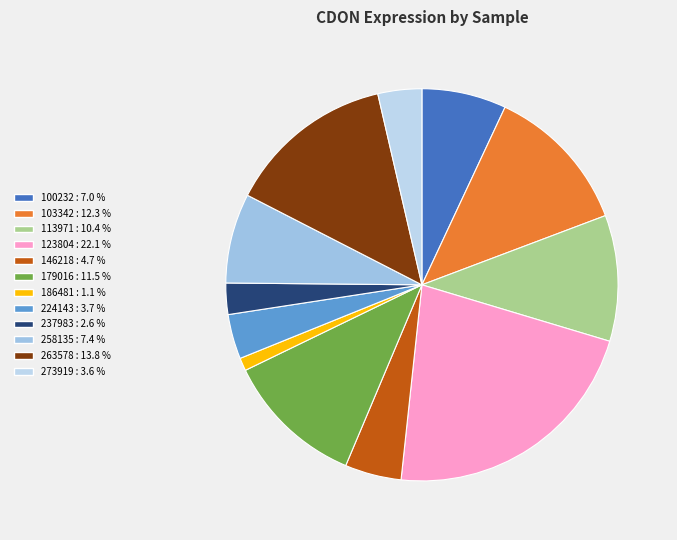

True or false: 258135 accounts for 1% of the total.

False